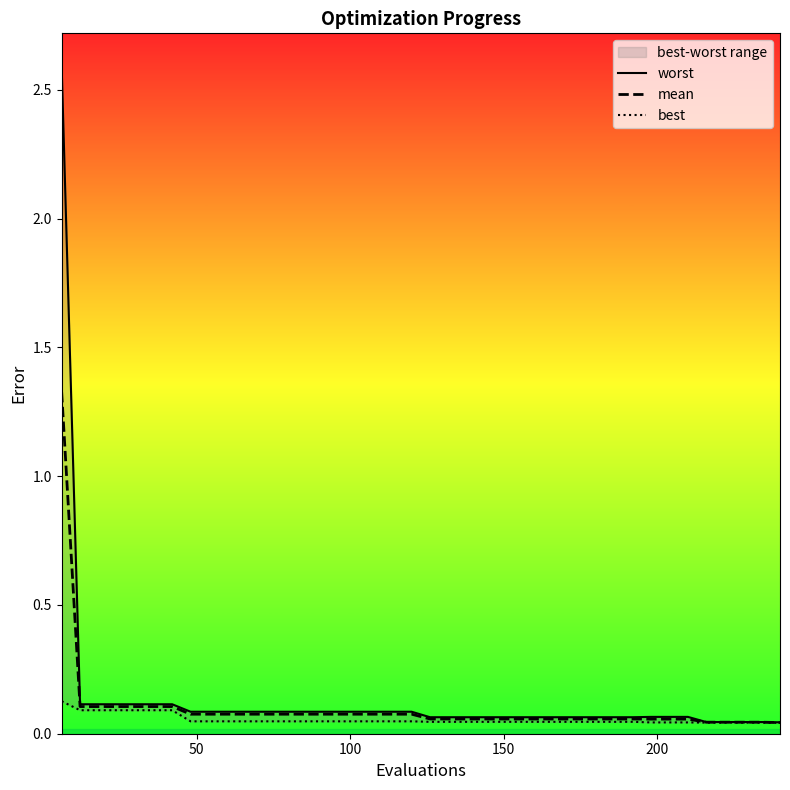

What is the highest value of the mean series?

1.3